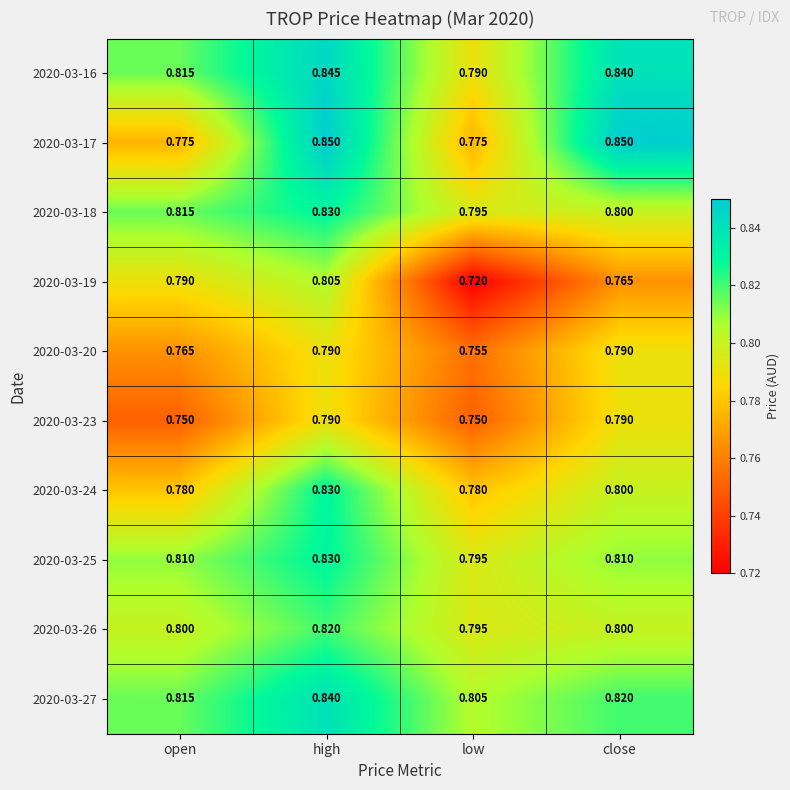

At which category does the chart reach its minimum across all series?

low